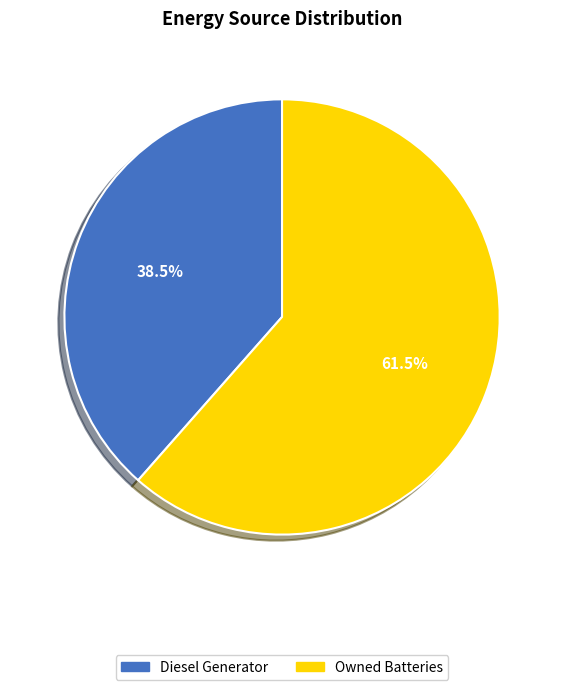

Rank the categories by value from highest to lowest.

Owned Batteries, Diesel Generator